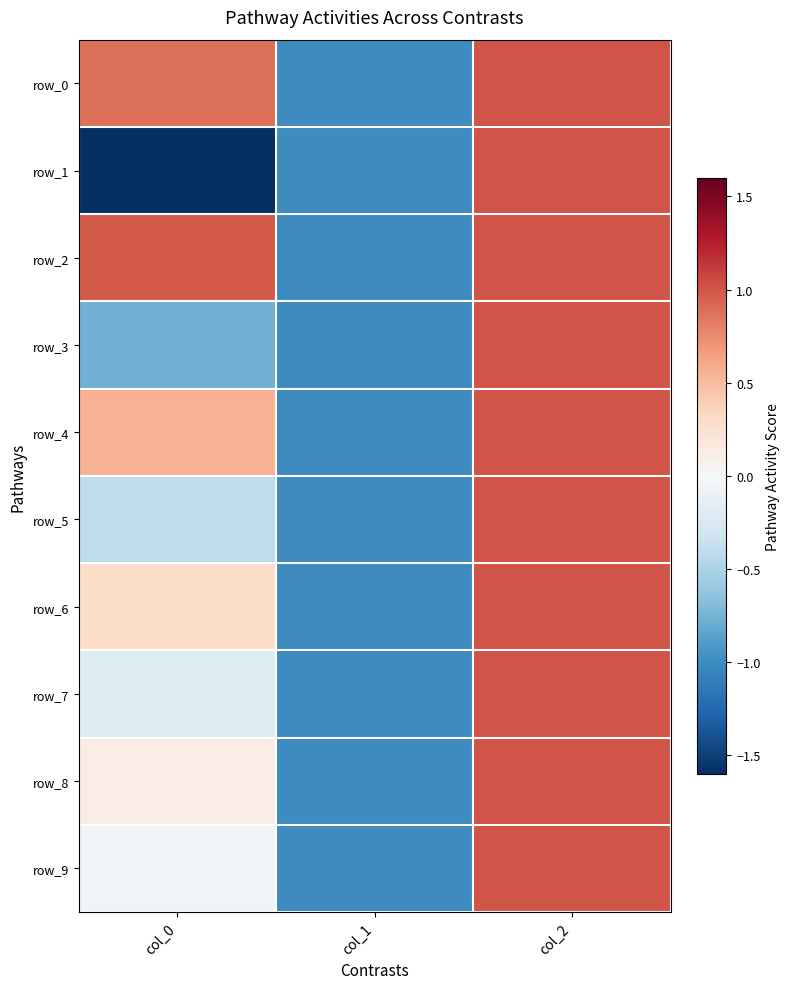

How many values in the row_8 series are below 0?

1